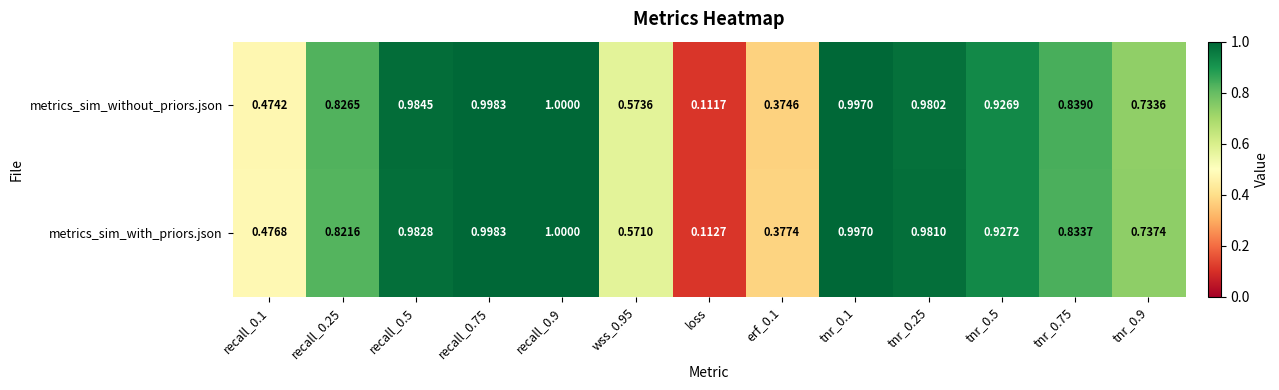

At tnr_0.5, list the series in order from largest to smallest.

metrics_sim_with_priors.json, metrics_sim_without_priors.json